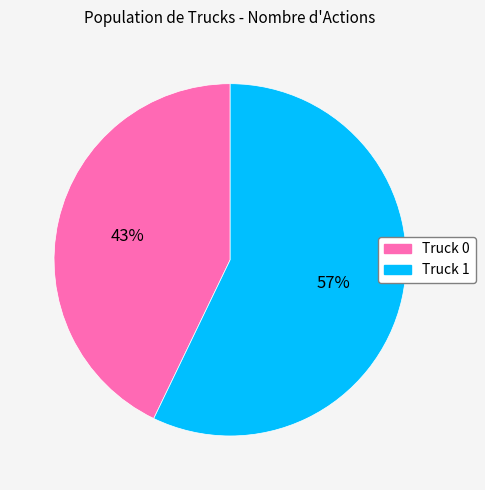

Is Truck 0 the majority of the pie?

No